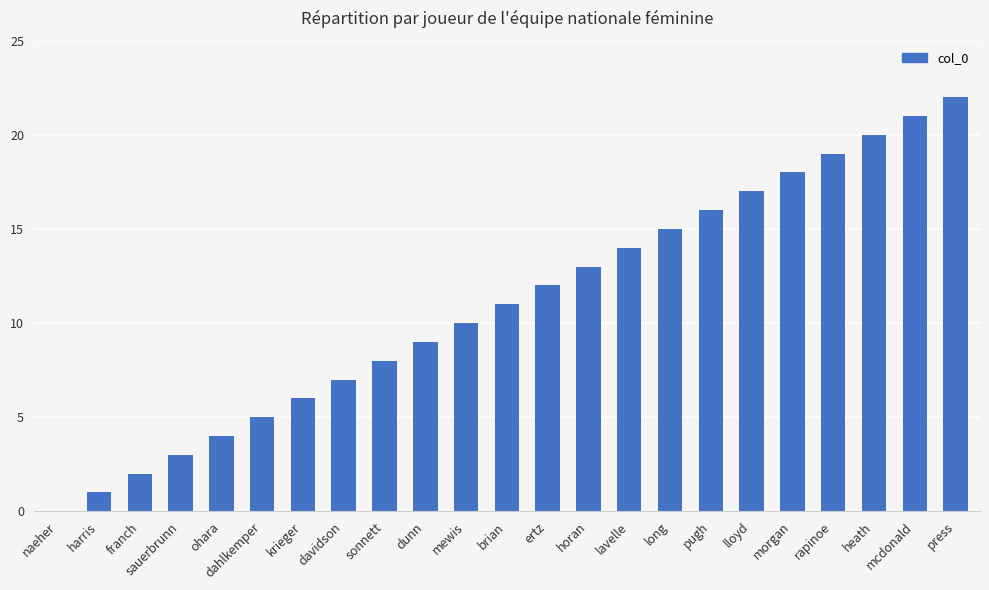

The value at pugh is 24. True or false?

False